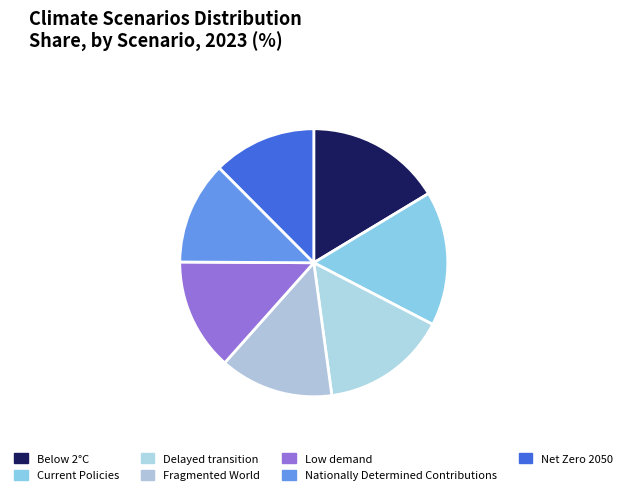

The Delayed transition slice represents 15% of the pie. True or false?

True